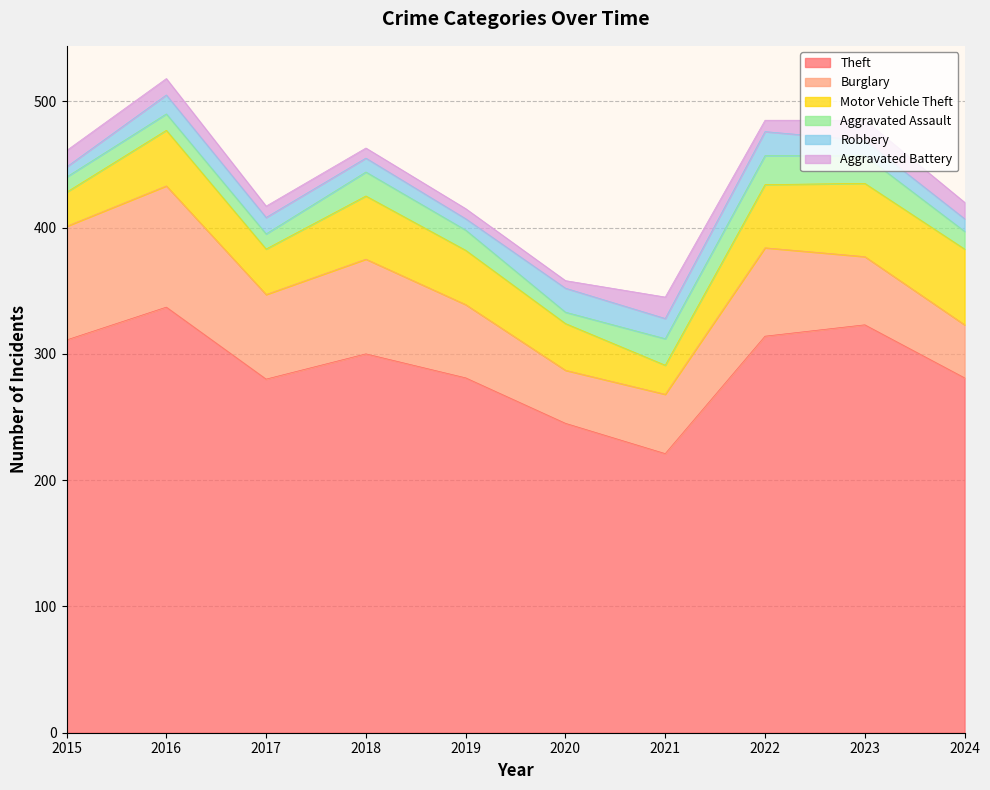

True or false: Aggravated Assault has more than 1 points higher than both neighbors.

True